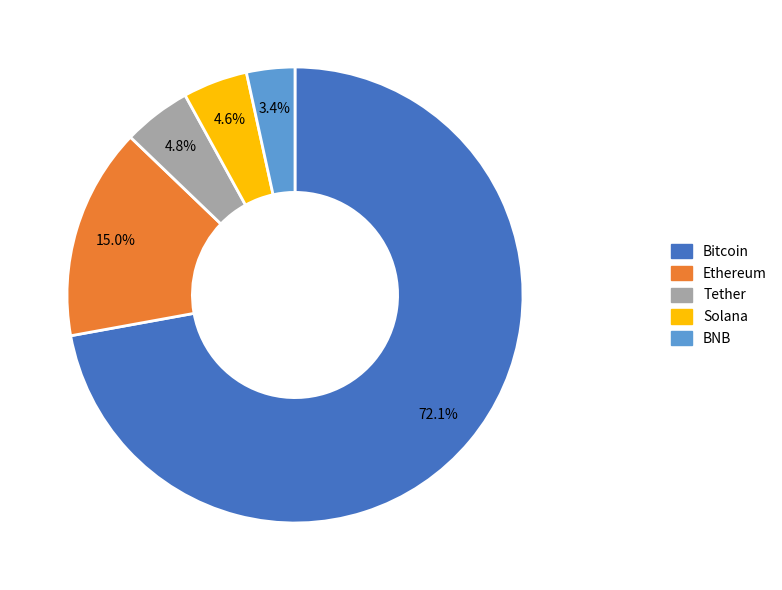

Is it true that Ethereum is 25% of the pie?

False